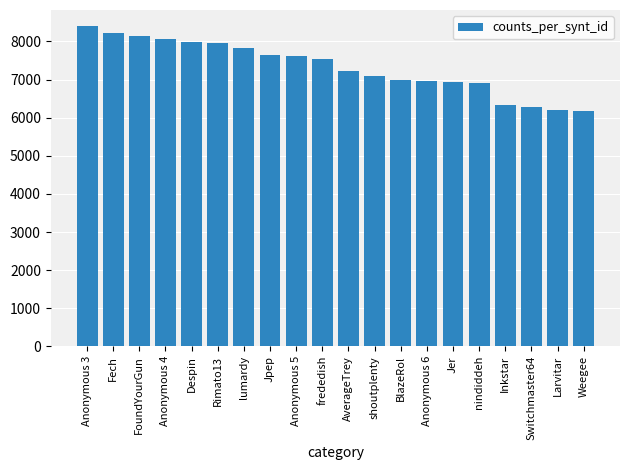

What is the minimum value shown in the chart?

6164